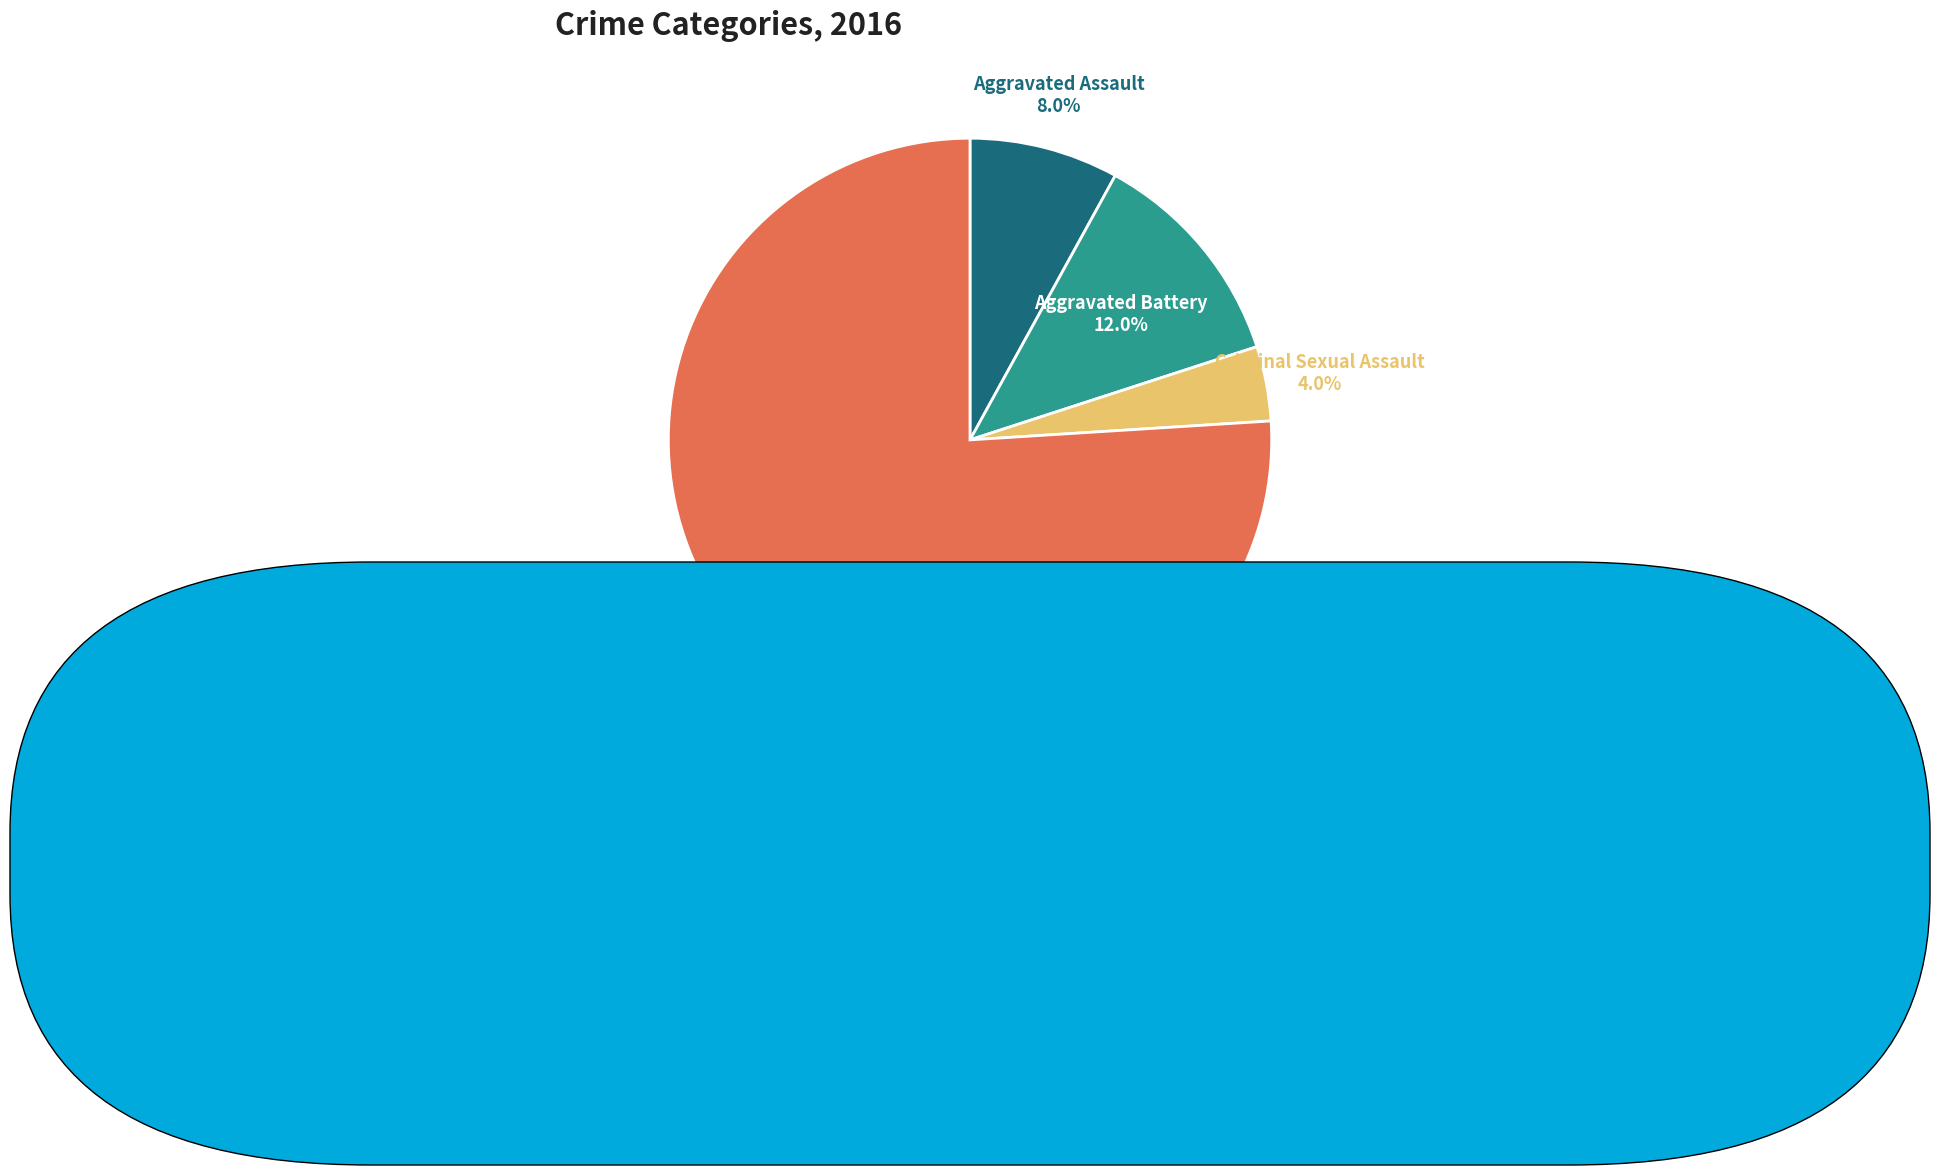

Does any single category account for the majority?

Yes